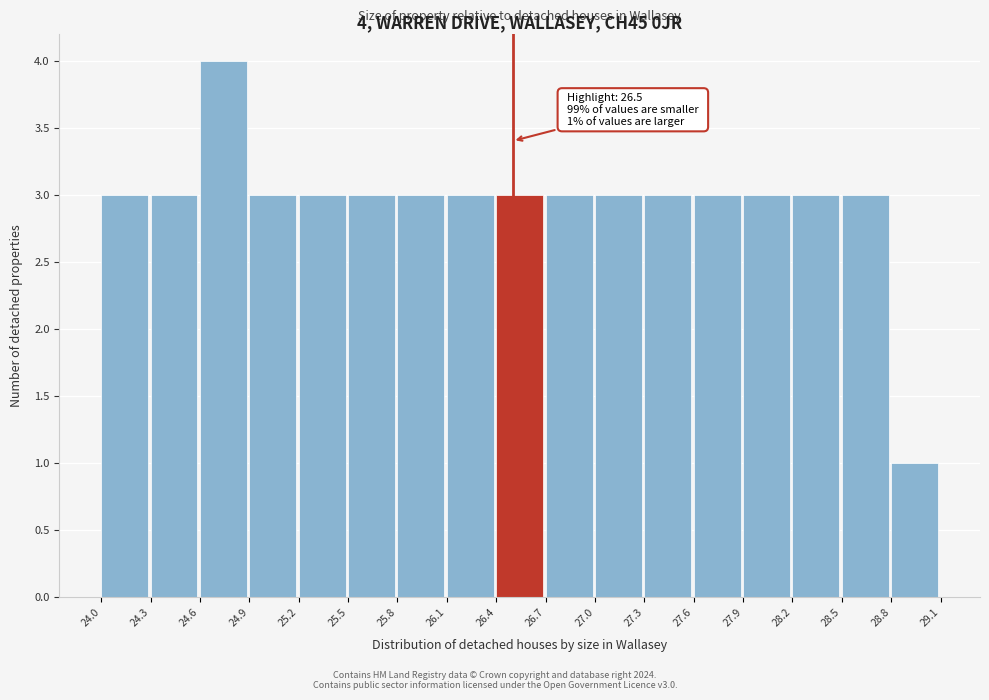

Which range on the x-axis has the tallest bar?

24.6 to 24.9